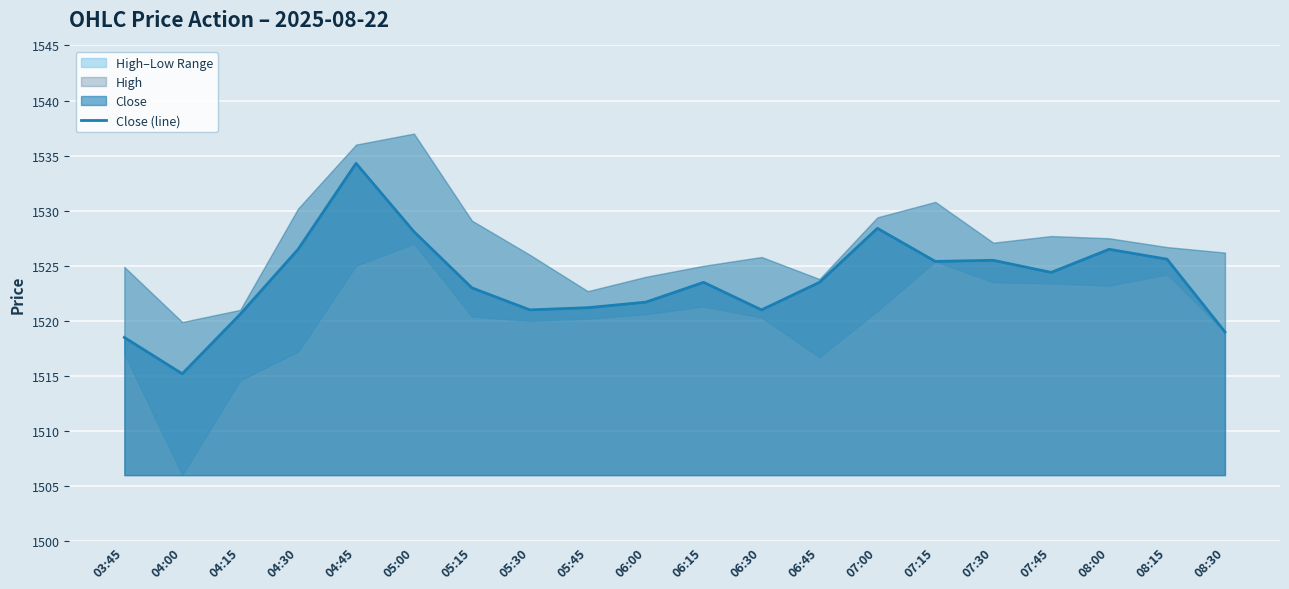

At which label is the value closest to 1524?

07:45